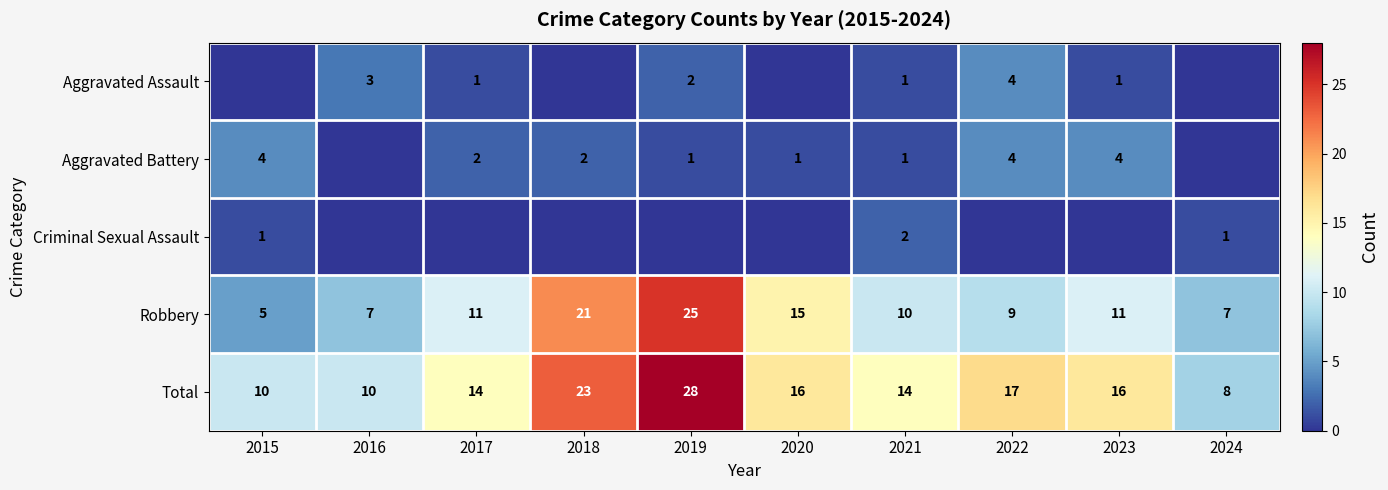

Is it true that Total equals 28 at 2022?

False